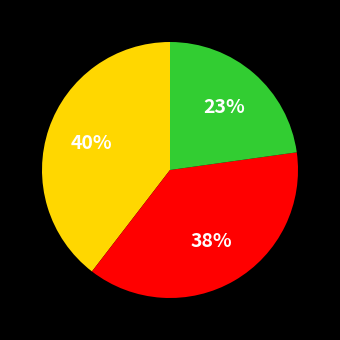

Count the number of slices in the pie.

3